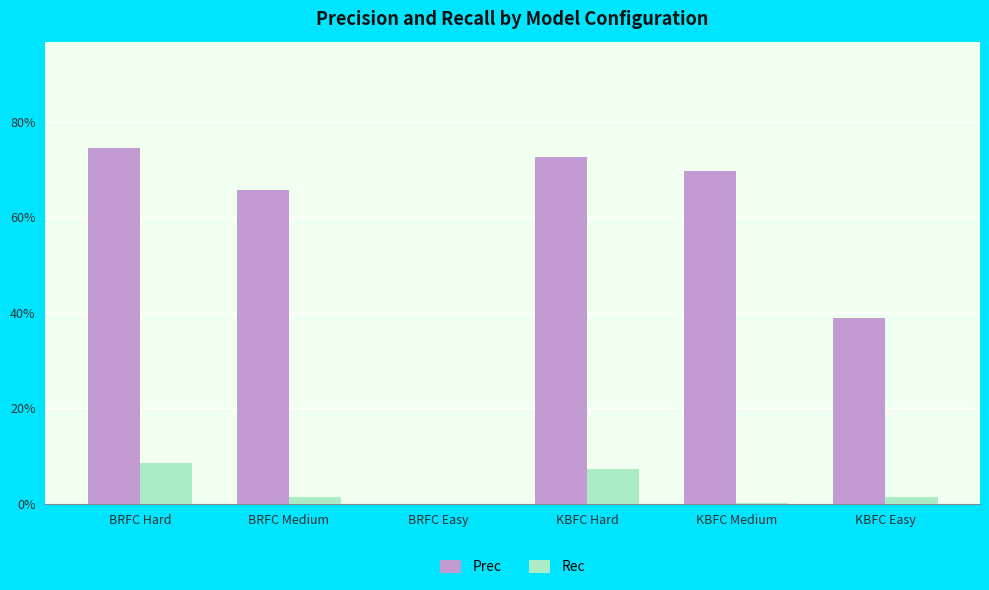

At which label does Rec reach its peak?

BRFC Hard